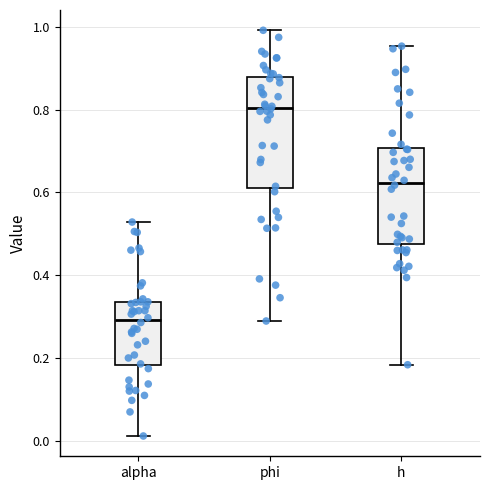

Reading left to right, read every box against the y-axis: the position of its median line, the range the box covers, and the ends of its whiskers. The values are not printed on the chart, so give them approximately, as read against the axis.

alpha: median 0.30, box 0.18 to 0.34, whiskers 0.02 to 0.52
phi: median 0.80, box 0.62 to 0.88, whiskers 0.28 to 1.00
h: median 0.62, box 0.48 to 0.70, whiskers 0.18 to 0.96